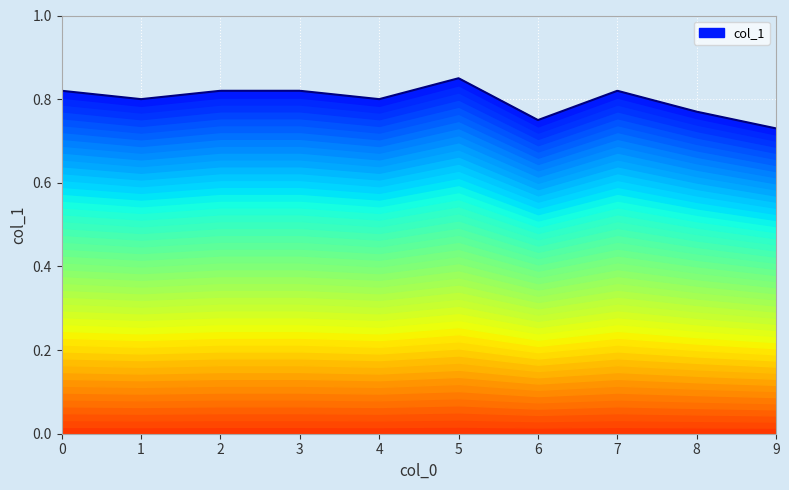

At which category does the data reach its first local valley?

1